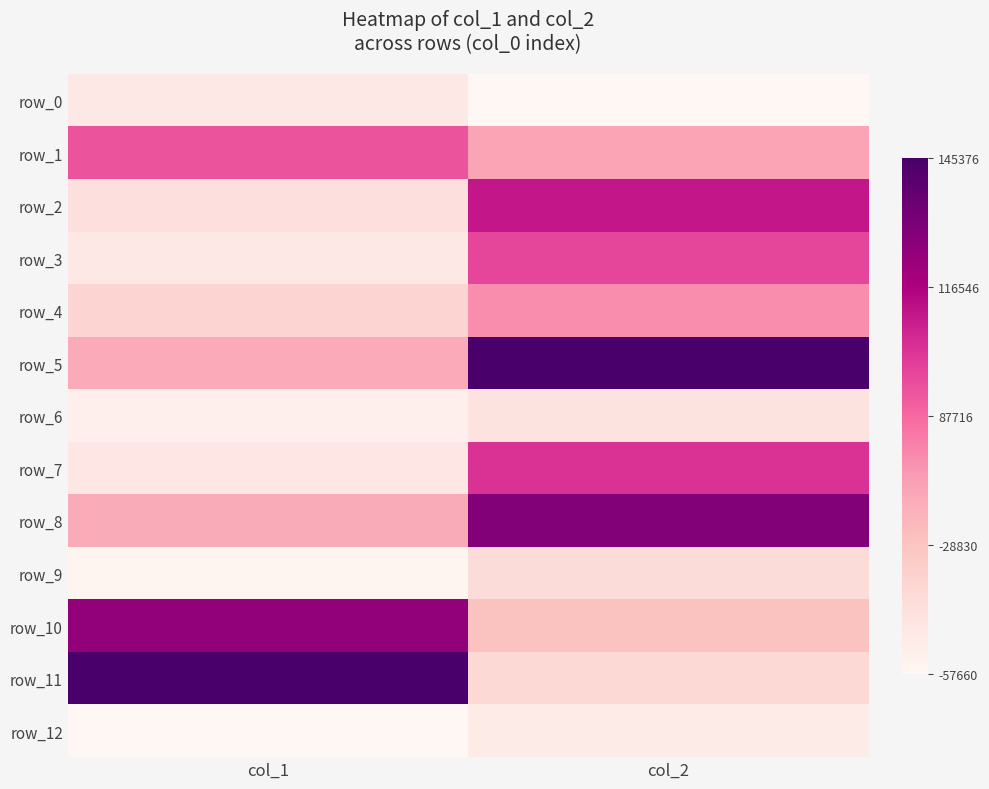

What is the spread (max minus min) of values at col_1?

2.0